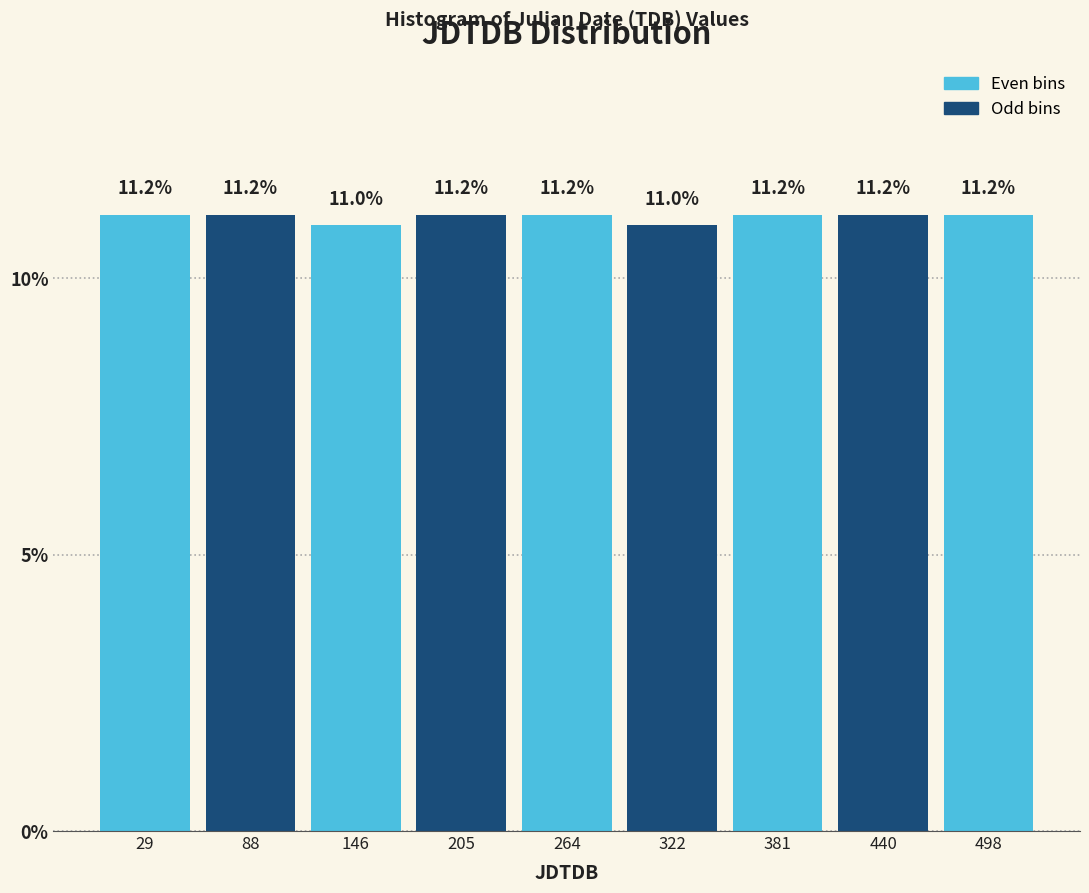

Reading left to right, extract all data points from this chart.

11.2	11.2	11.0	11.2	11.2	11.0	11.2	11.2	11.2